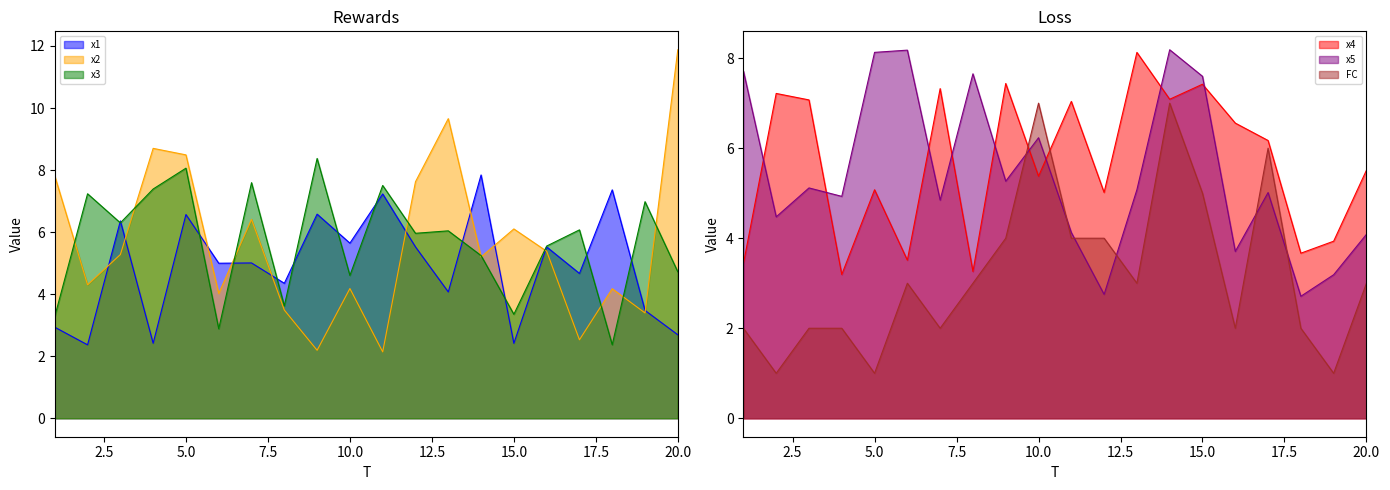

How many intersections are there between x1 and x3?

12